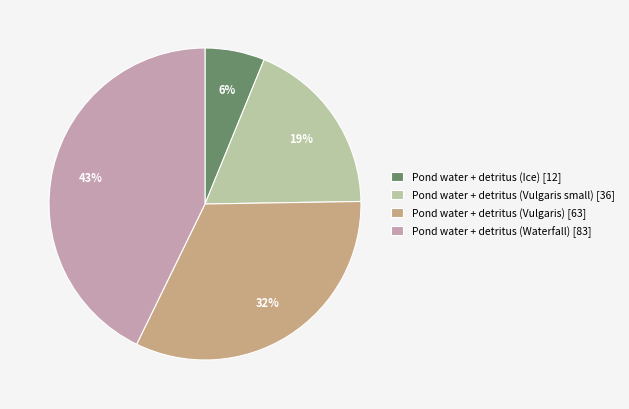

Which category has the biggest portion of the pie?

Pond water + detritus (Waterfall) [83]